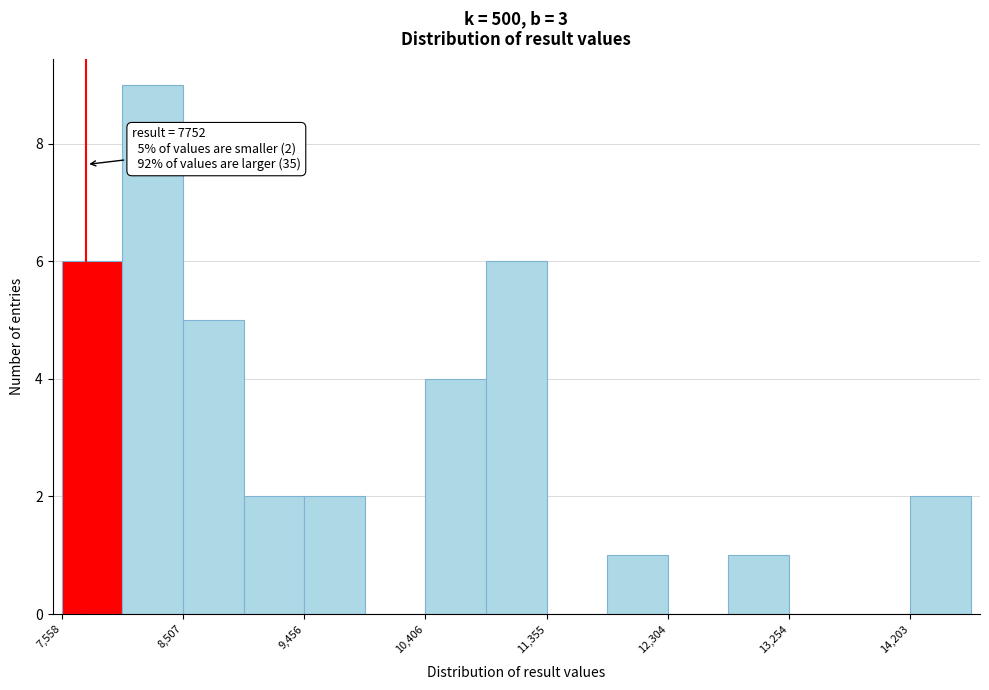

Over which range of the x-axis is the bar tallest?

8000 to 8500